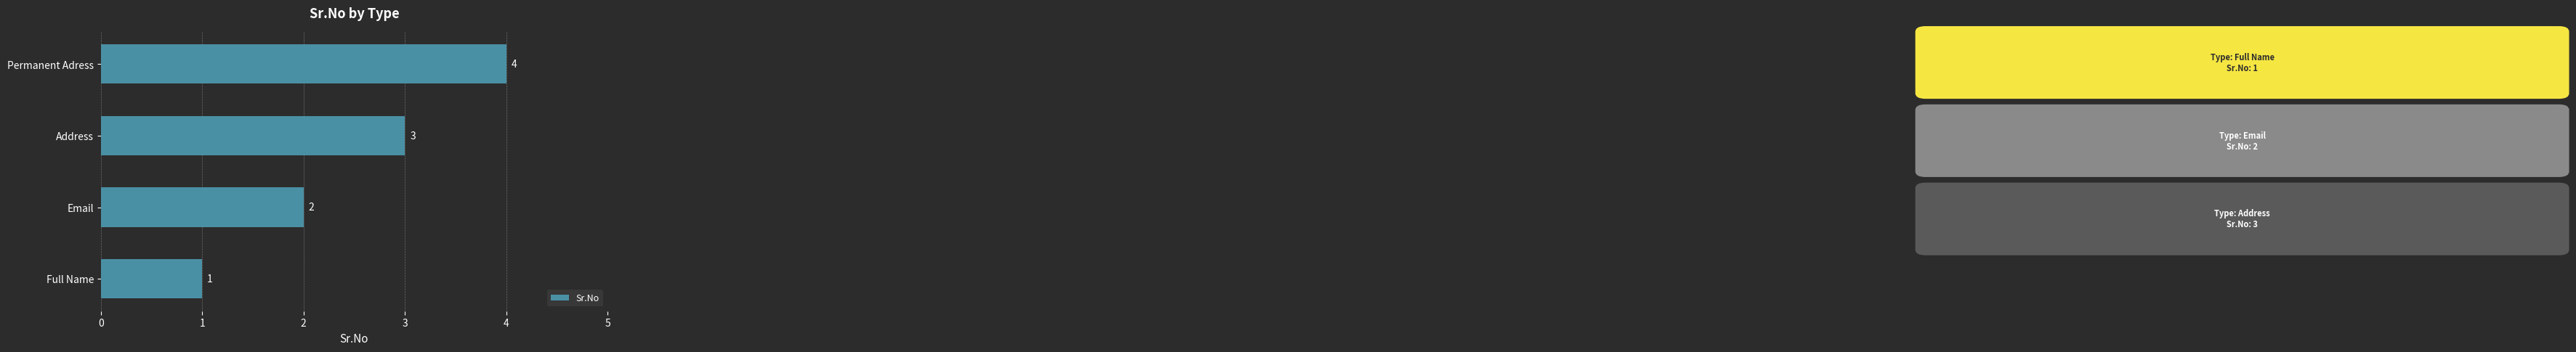

How many bars are there in total?

4